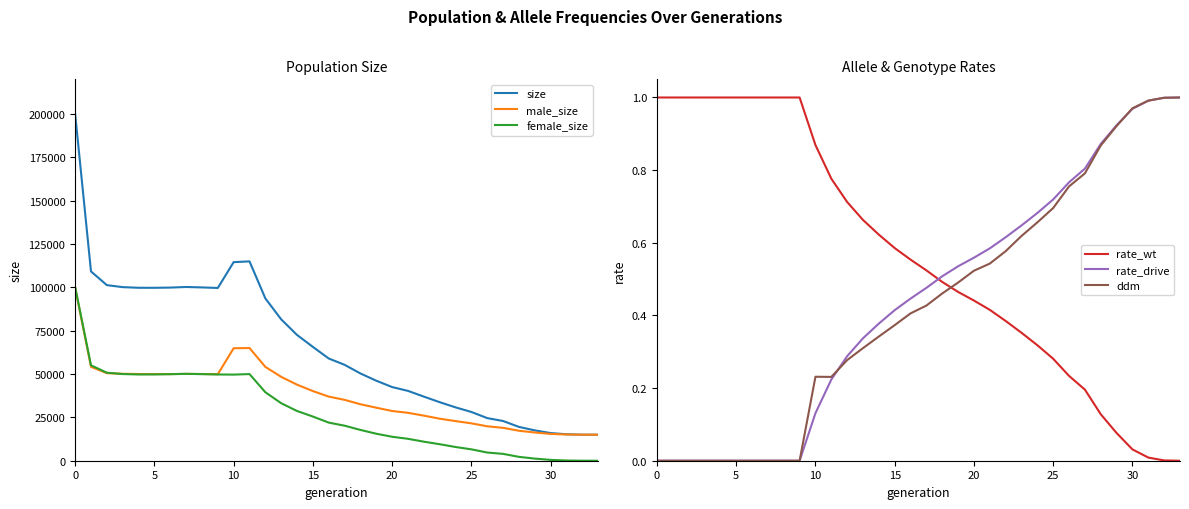

List the series in order of their peak value, highest first.

size, female_size, male_size, rate_wt, rate_drive, ddm